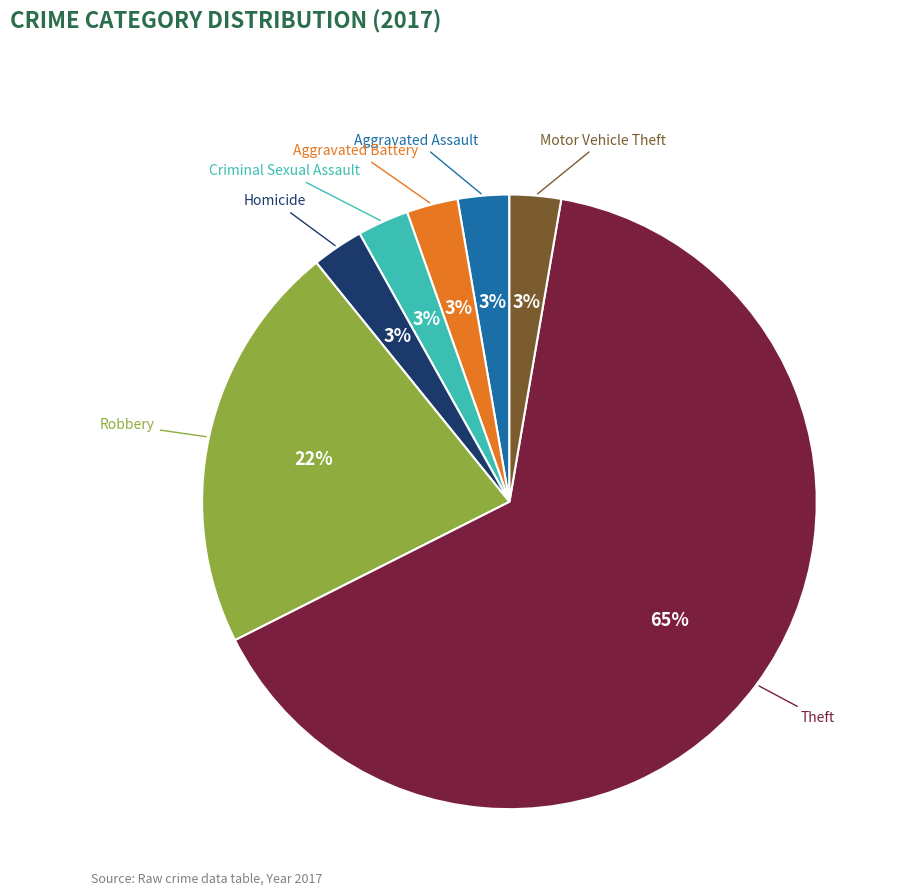

To the nearest percent, what is the average slice percentage?

14%